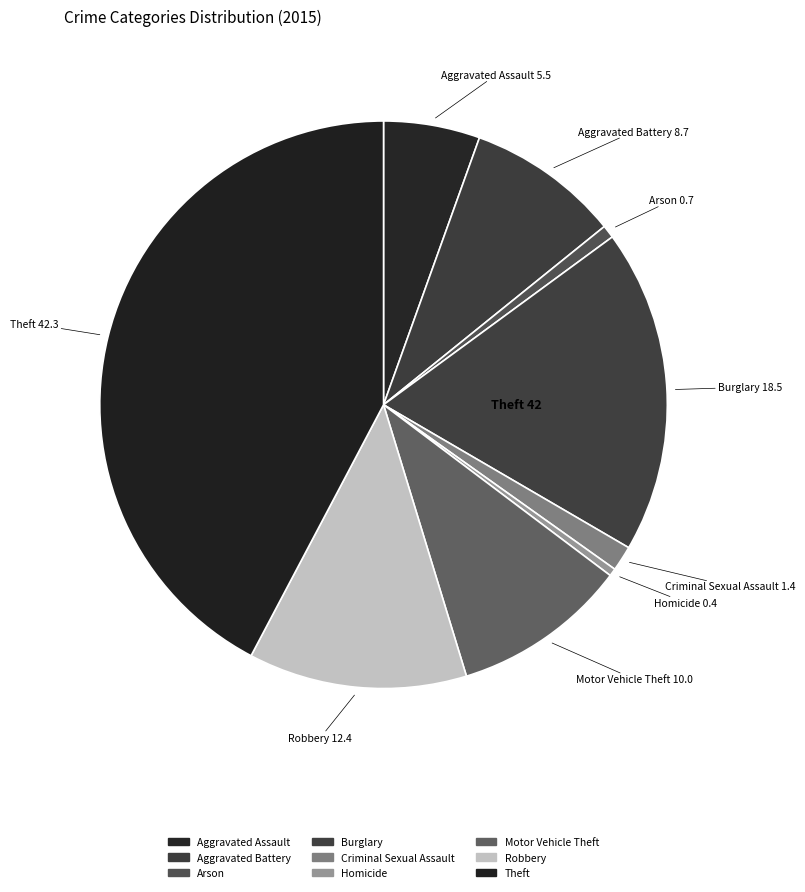

Rank the categories by value from highest to lowest.

Theft, Burglary, Robbery, Motor Vehicle Theft, Aggravated Battery, Aggravated Assault, Criminal Sexual Assault, Arson, Homicide